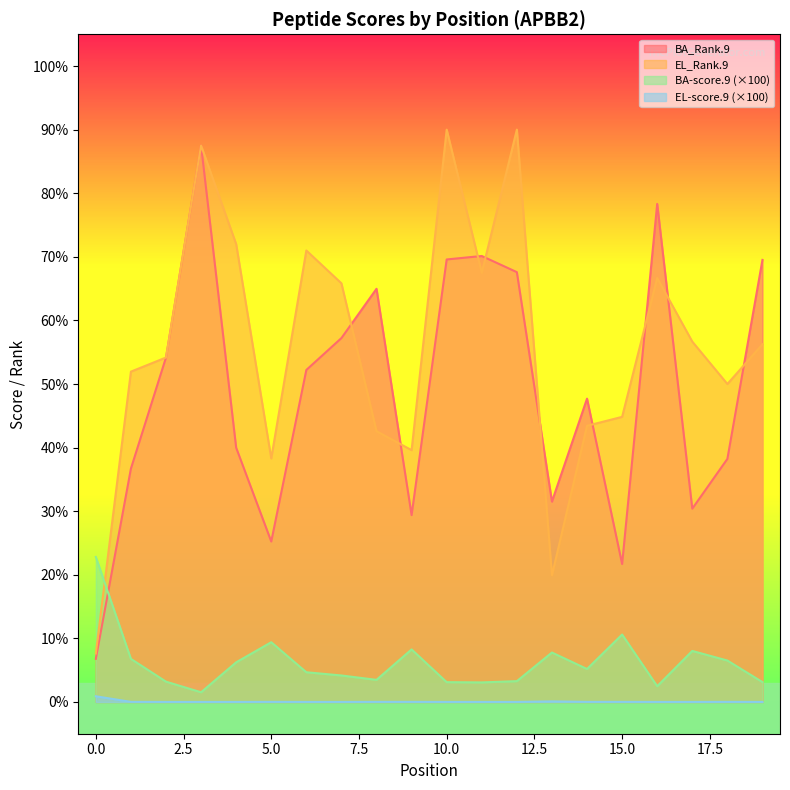

Reading left to right, transcribe all the data shown in this chart.

BA_Rank.9: 0=6.8	1=36.7	2=54.2	3=87.5	4=40.0	5=25.2	6=52.2	7=57.2	8=65.0	9=29.4	10=69.6	11=70.1	12=67.6	13=31.5	14=47.7	15=21.7	16=78.3	17=30.4	18=38.2	19=69.5
EL_Rank.9: 0=7.6	1=51.9	2=54.2	3=87.5	4=72.0	5=38.3	6=71.0	7=65.8	8=42.6	9=39.6	10=90.0	11=67.5	12=90.0	13=19.9	14=43.4	15=44.8	16=66.7	17=56.7	18=50.0	19=56.2
BA-score.9: 0=22.8	1=6.8	2=3.2	3=1.5	4=6.2	5=9.4	6=4.7	7=4.2	8=3.5	9=8.3	10=3.1	11=3.1	12=3.3	13=7.8	14=5.2	15=10.6	16=2.5	17=8.0	18=6.5	19=3.1
EL-score.9: 0=0.9	1=0.0	2=0.0	3=0.0	4=0.0	5=0.0	6=0.0	7=0.0	8=0.0	9=0.0	10=0.0	11=0.0	12=0.0	13=0.1	14=0.0	15=0.0	16=0.0	17=0.0	18=0.0	19=0.0